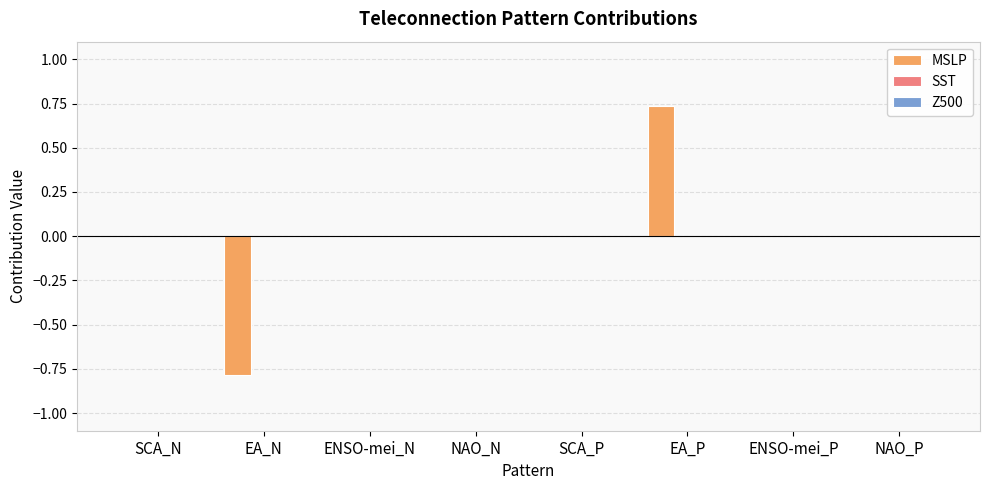

What is the change in value from EA_N to NAO_N?

+0.8